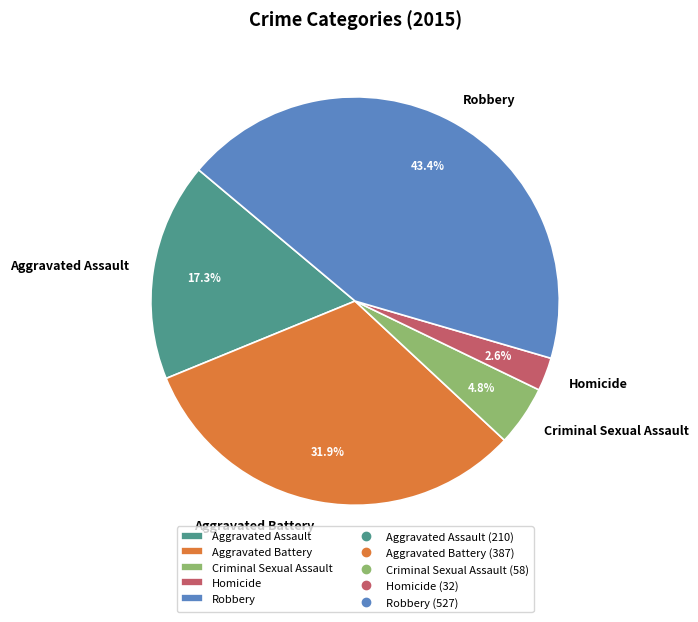

What is the ratio of the value at Aggravated Battery to the value at Aggravated Assault?

1.8